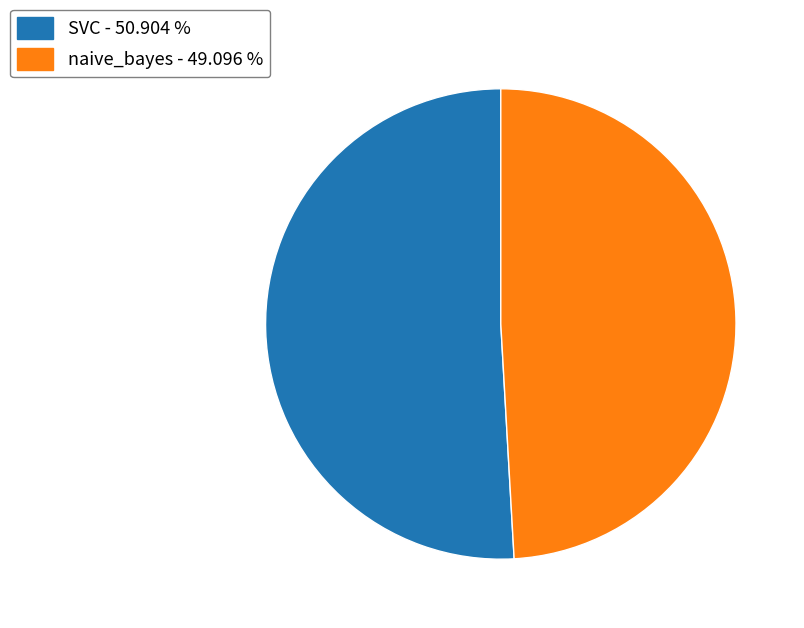

Combined, do SVC - 50.904 % and naive_bayes - 49.096 % account for over 50%?

Yes